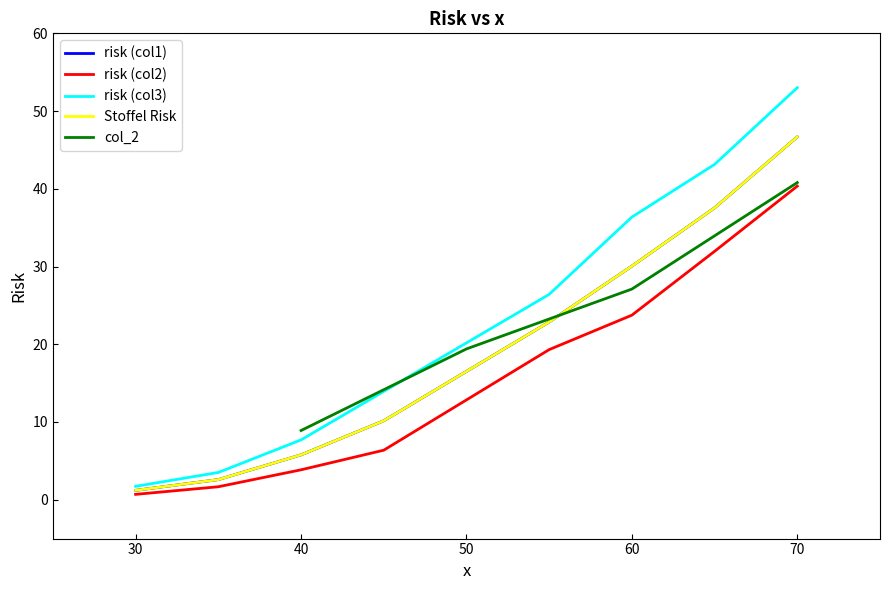

Is it true that risk (col2) equals 35.8 at 60?

False